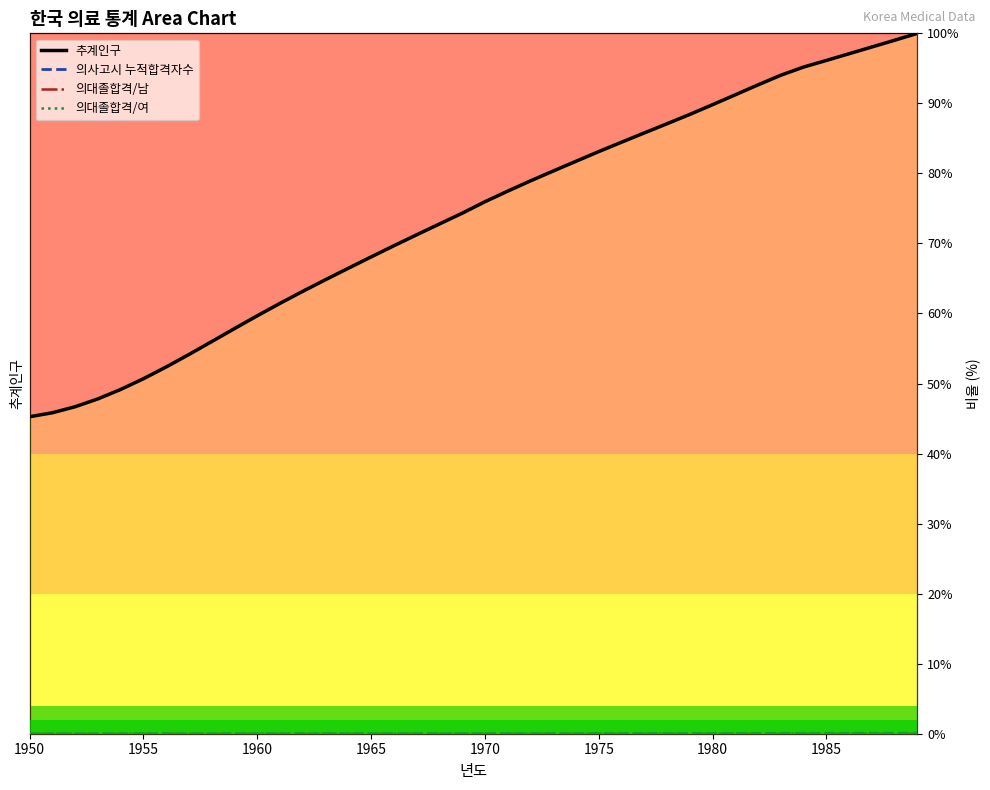

Which series has the largest total across all categories?

추계인구